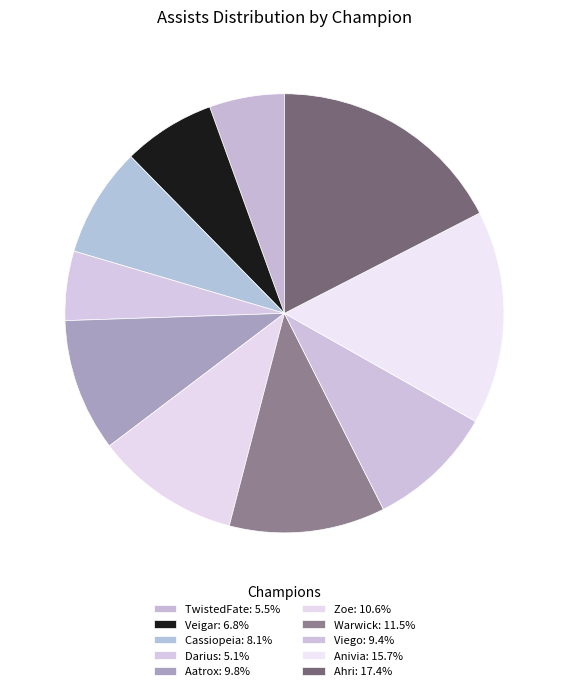

To the nearest percent, what is the average slice percentage?

10%